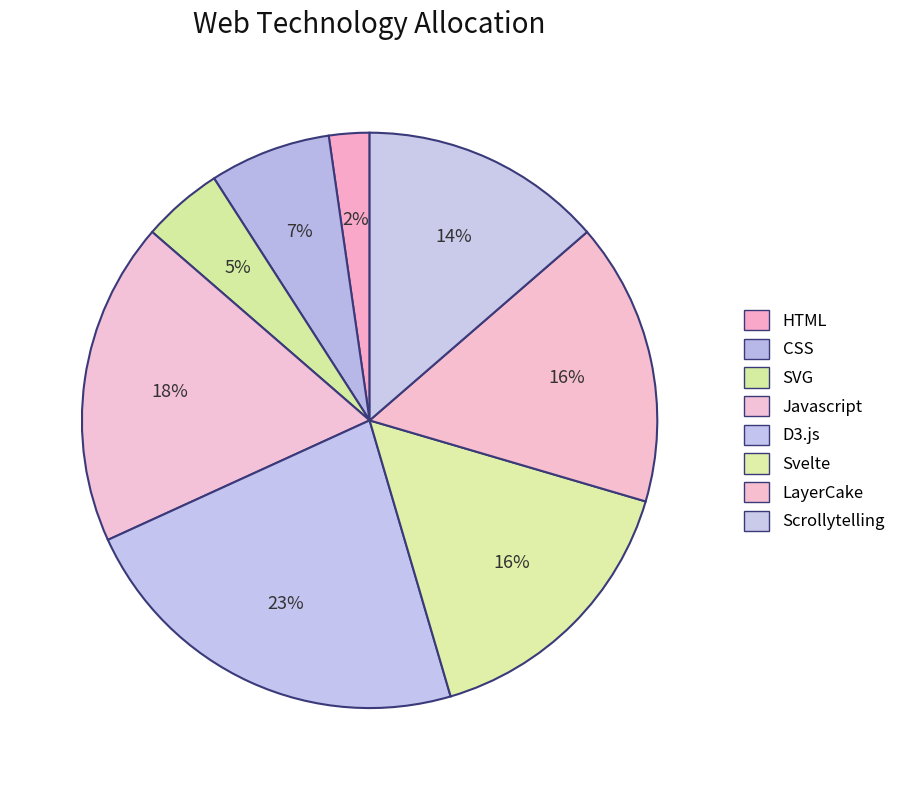

To the nearest percent, what percentage of the pie is CSS?

7%